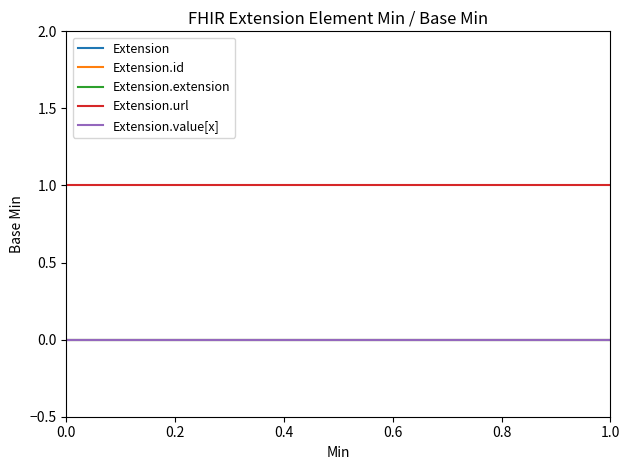

Is the value of Extension.value[x] at 0.0 greater than the value of Extension.extension at 0.0?

No